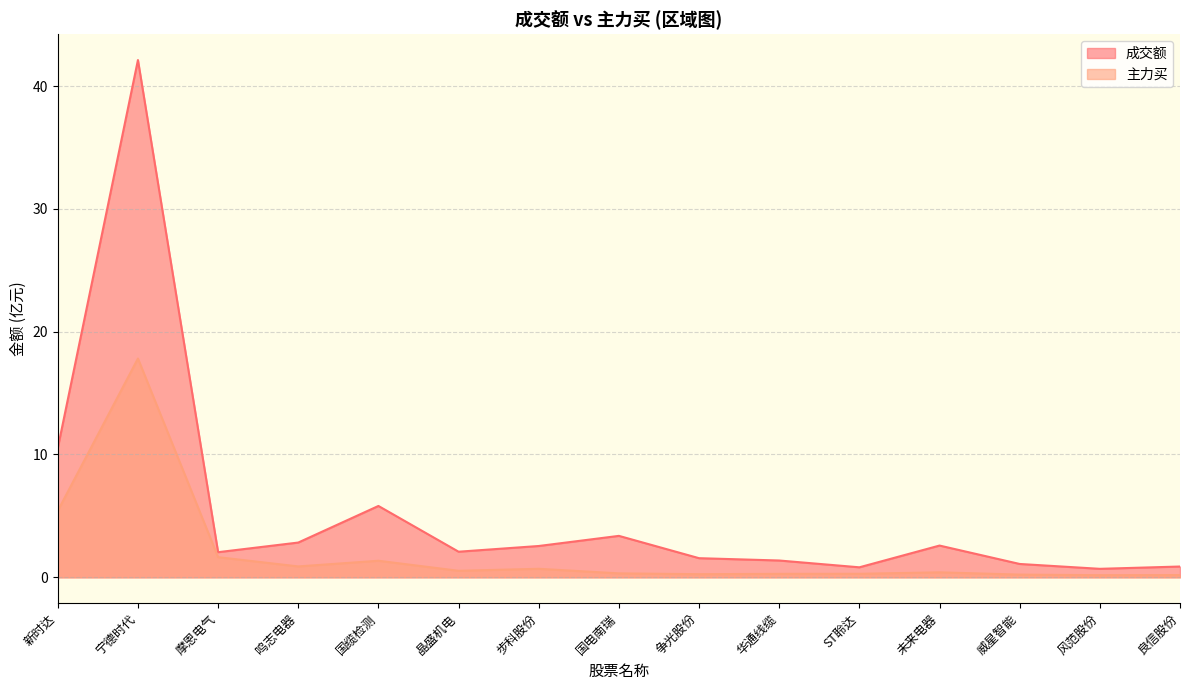

At which label does 成交额 first exceed 2?

新时达